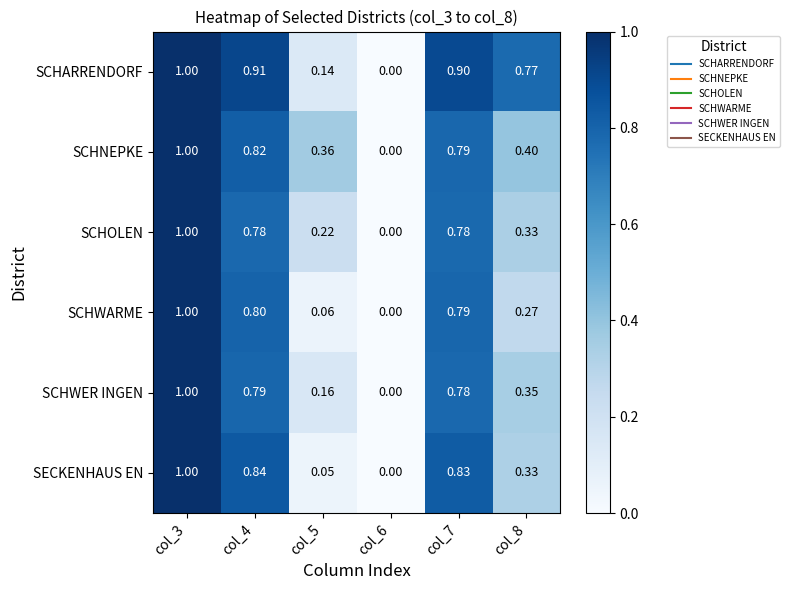

Between col_5 and col_8, which series saw the biggest shift?

SCHARRENDORF